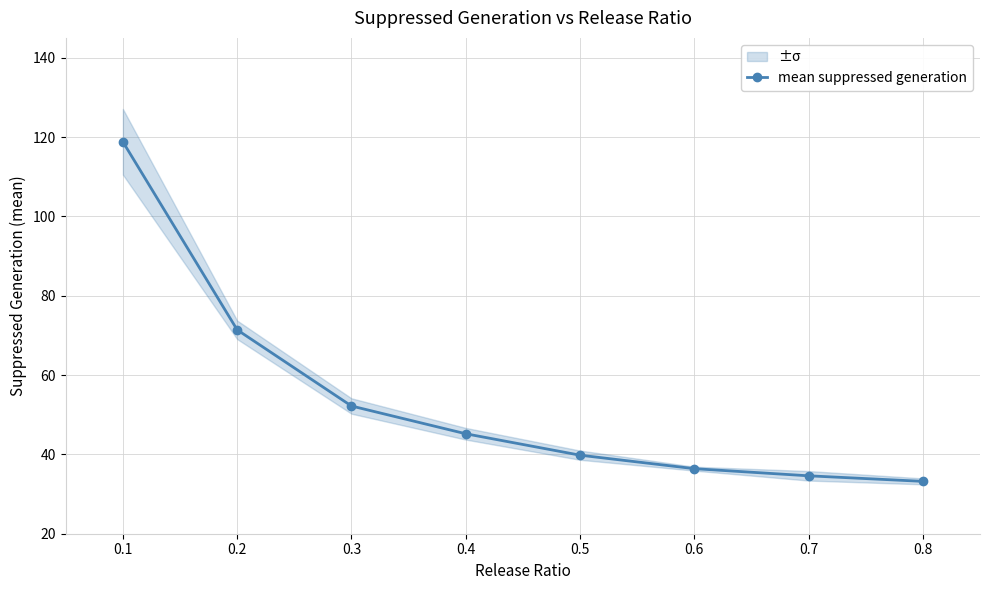

Reading left to right, list all the values displayed in this chart.

118.8	71.4	52.2	45.2	39.8	36.4	34.6	33.2